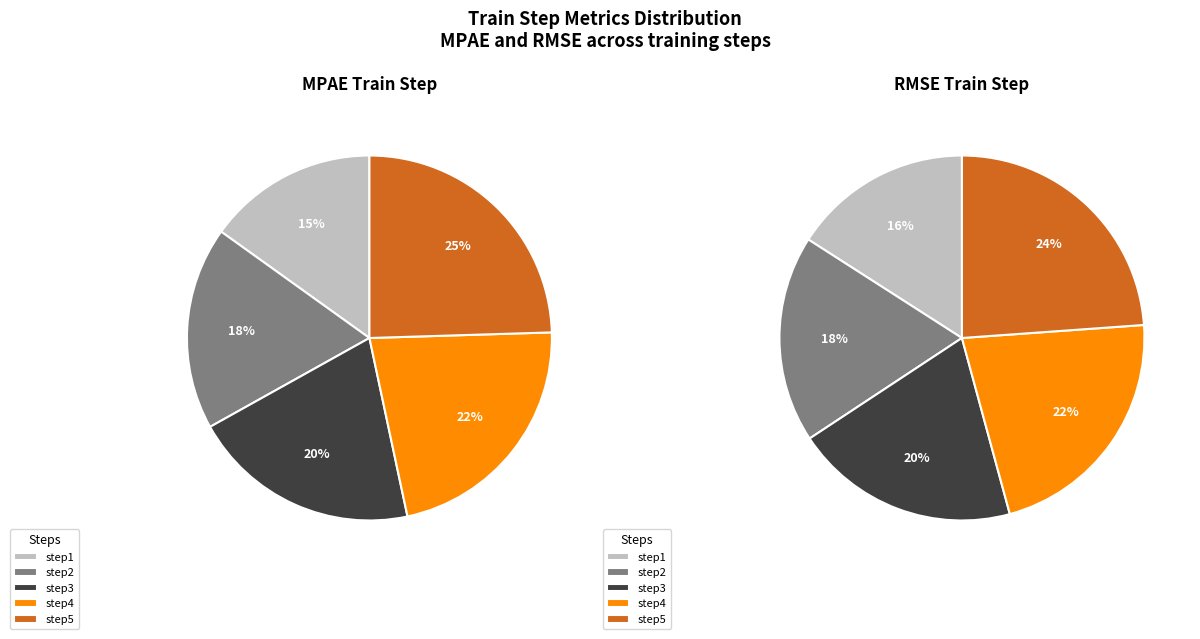

What percentage is the step5 slice, to the nearest percent?

24%